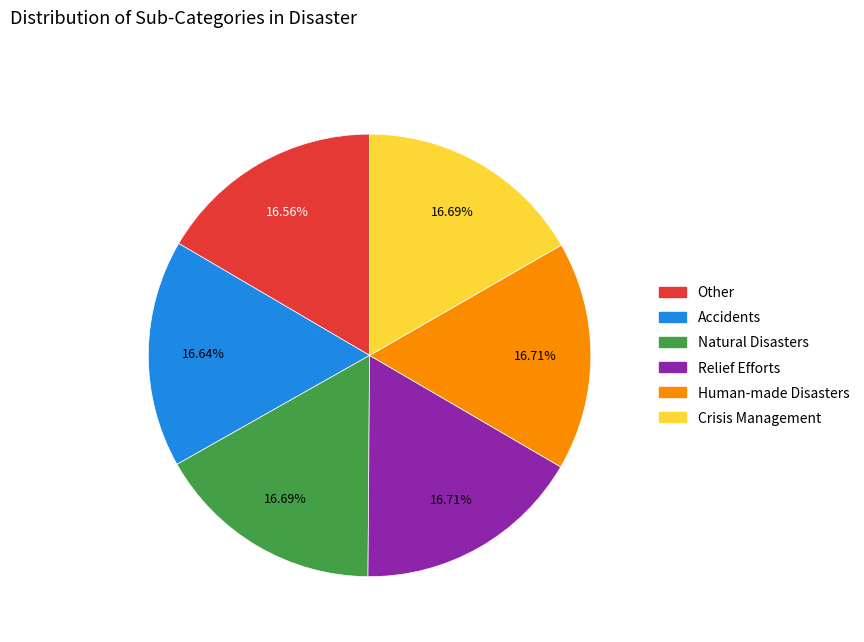

Is there any slice that represents more than half of the pie?

No